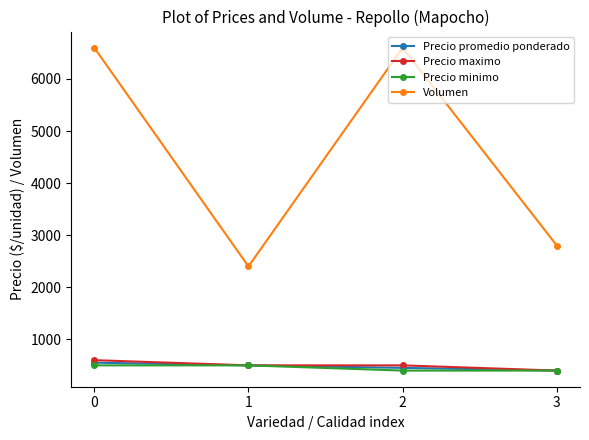

What is the smallest value displayed?

400